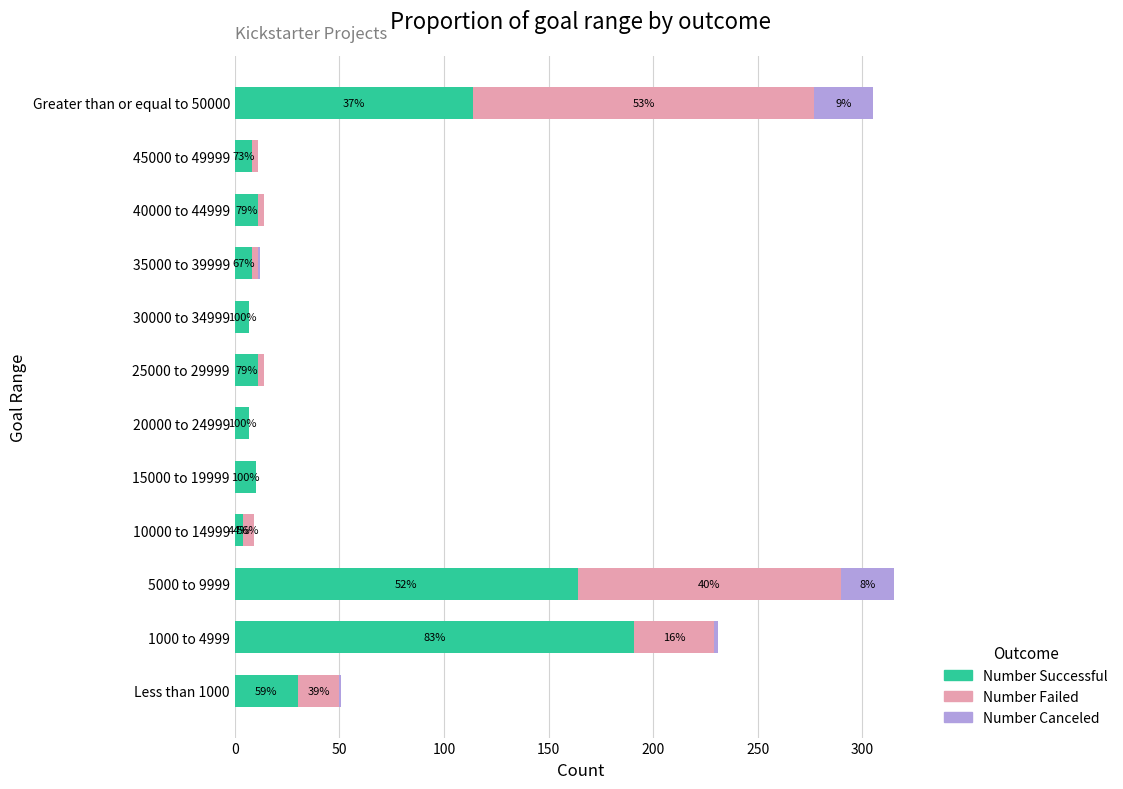

What are all the series names shown in the legend?

Number Successful, Number Failed, Number Canceled